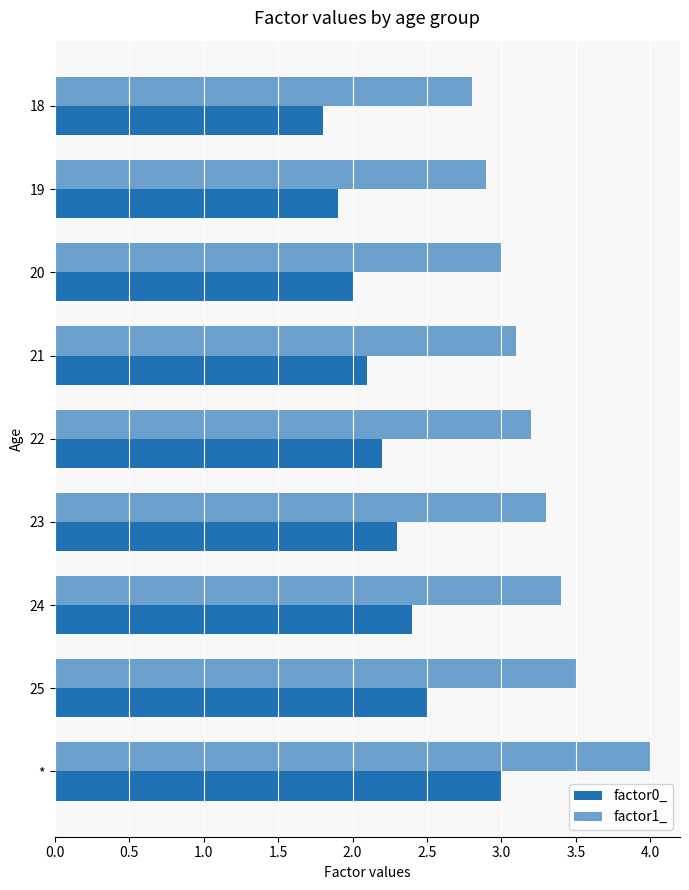

How many categories are shown in the chart?

9